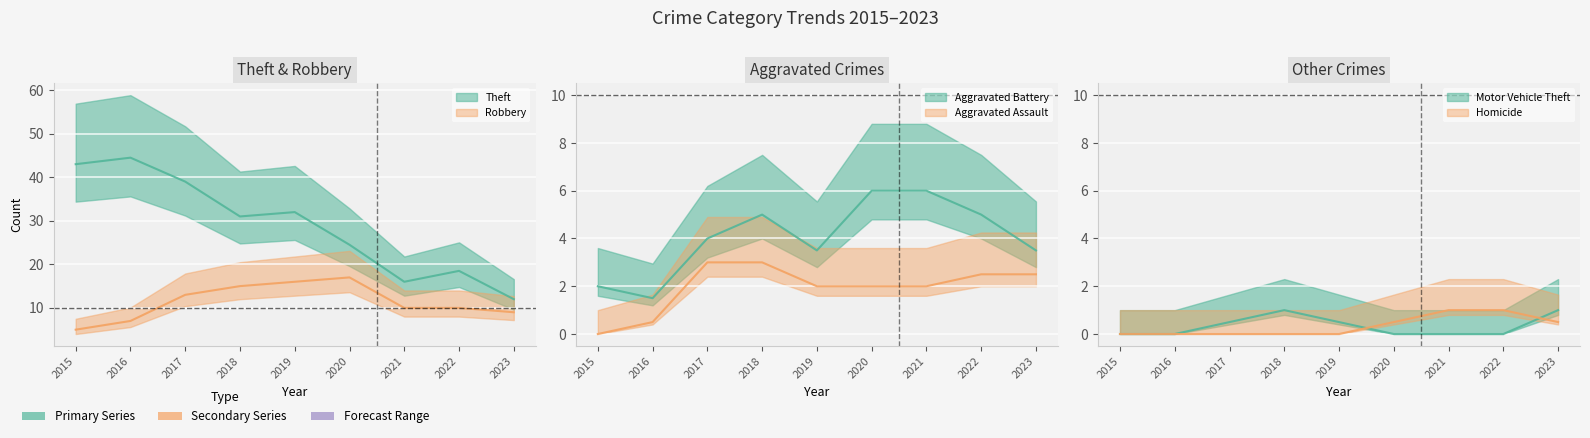

At which category does the chart reach its minimum across all series?

2015